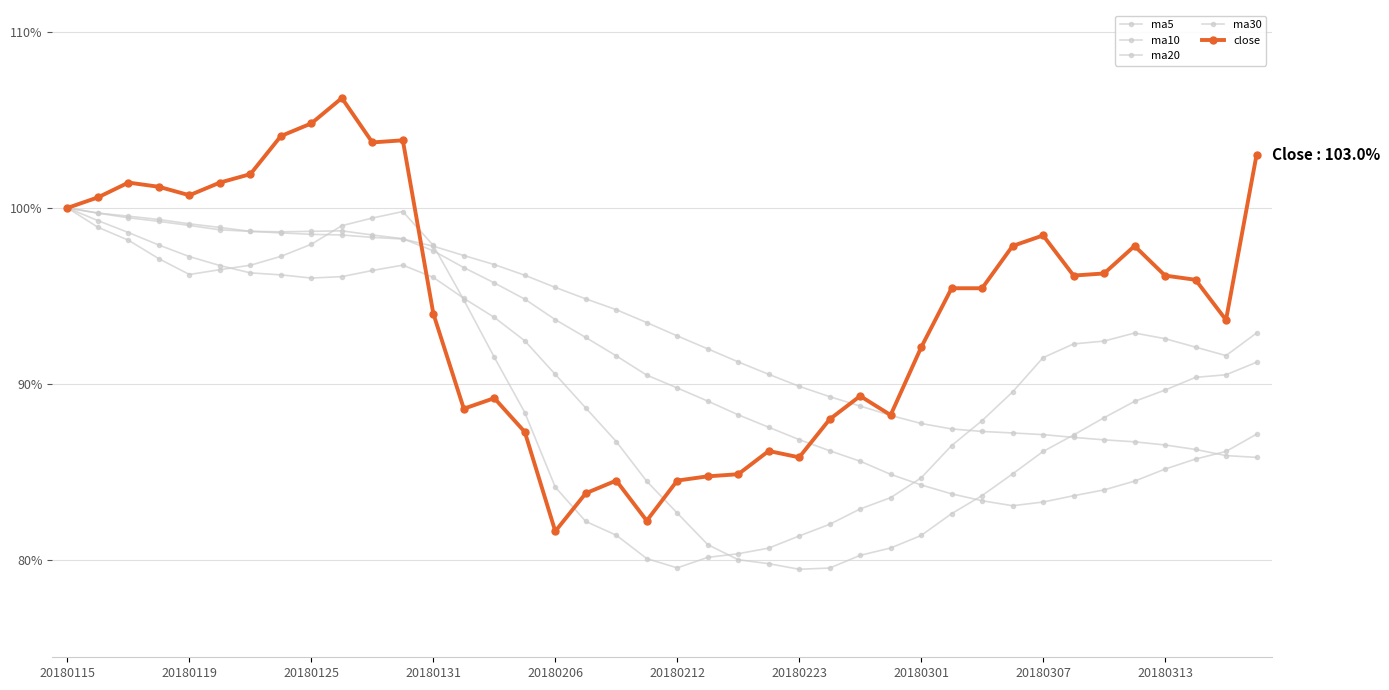

Which series has the largest total across all categories?

close